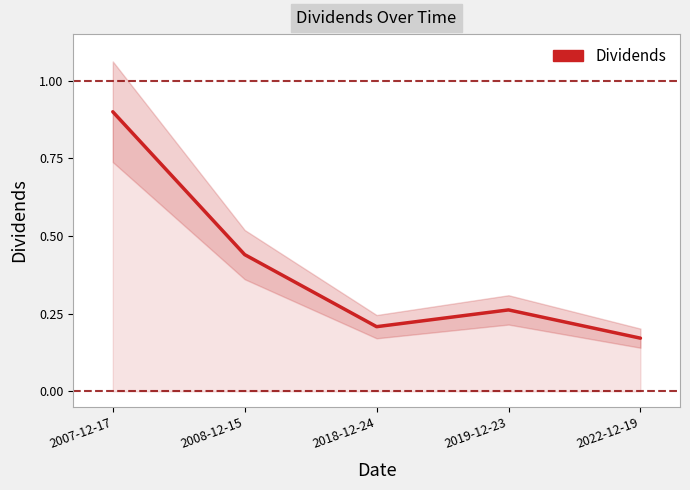

Rank the categories by value from highest to lowest.

2007-12-17, 2008-12-15, 2019-12-23, 2018-12-24, 2022-12-19